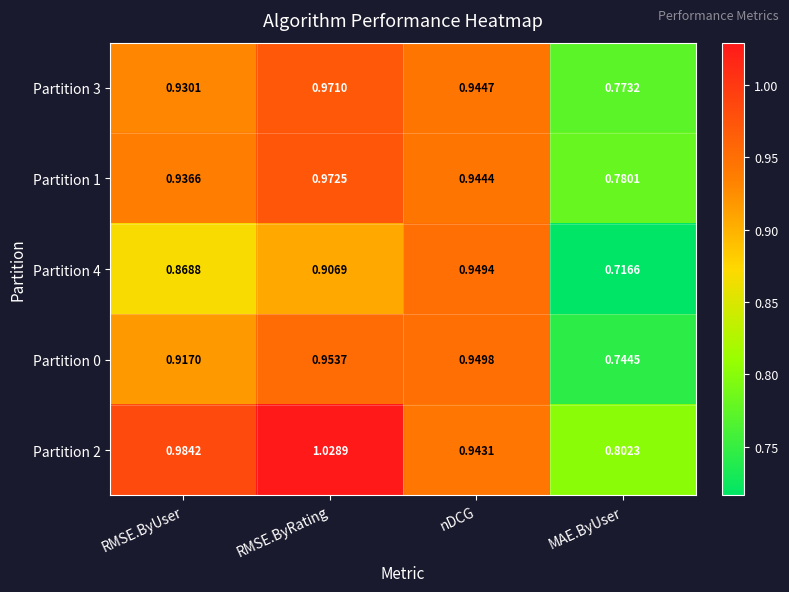

At which label is Partition 2 closest to 0?

MAE.ByUser